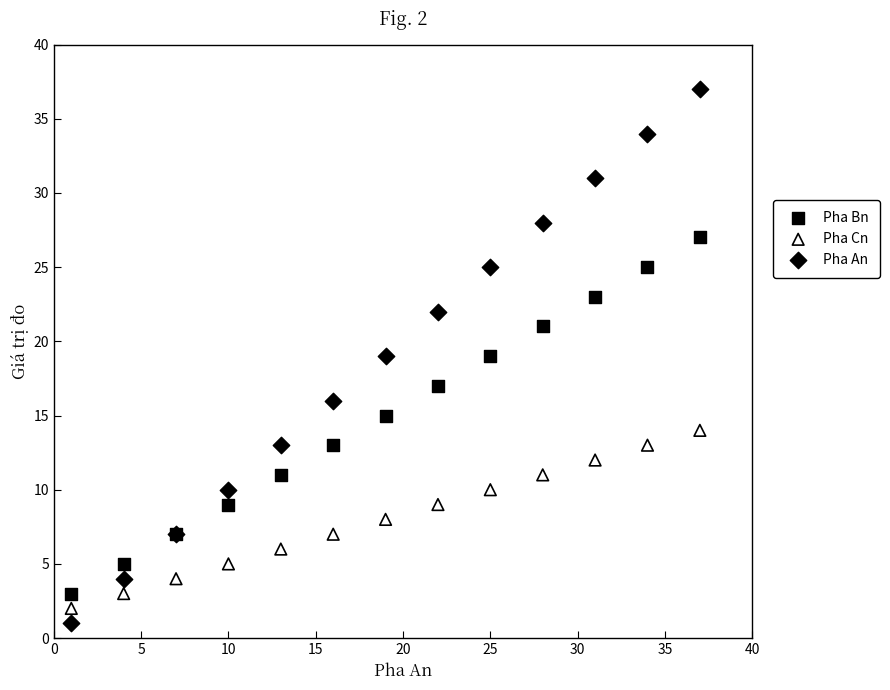

Which series reaches the maximum Y coordinate?

Pha An